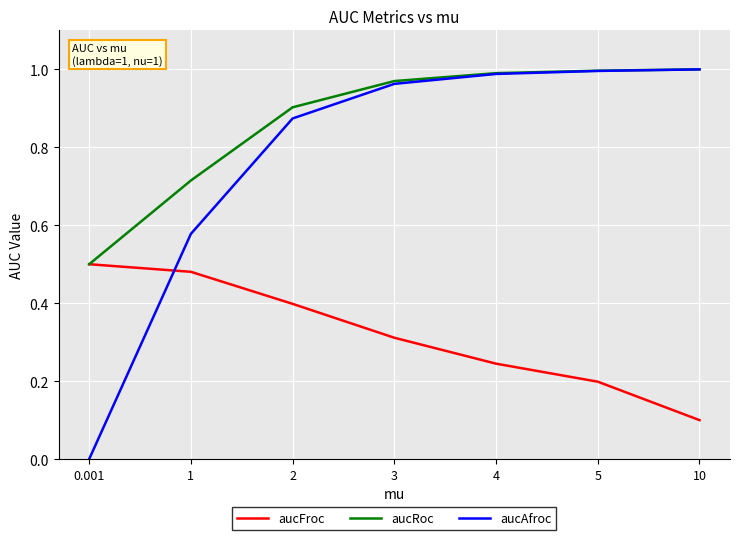

At which category does the chart reach its minimum across all series?

0.001